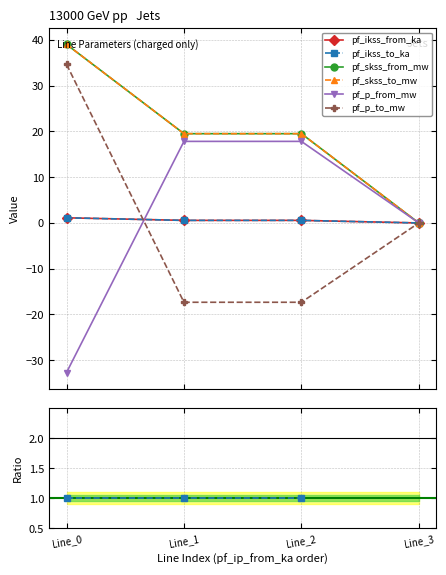

True or false: pf_p_to_mw and pf_skss_to_mw cross at least once.

False